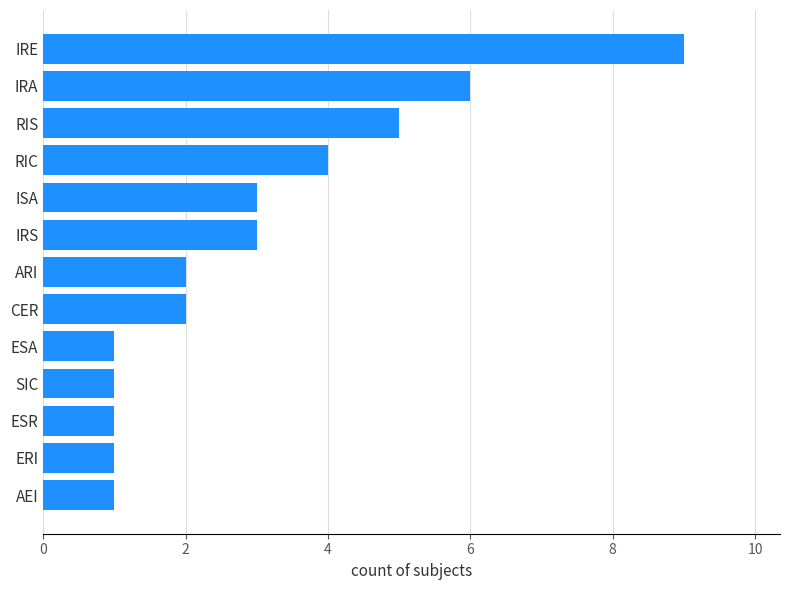

What is the sum of all values?

39